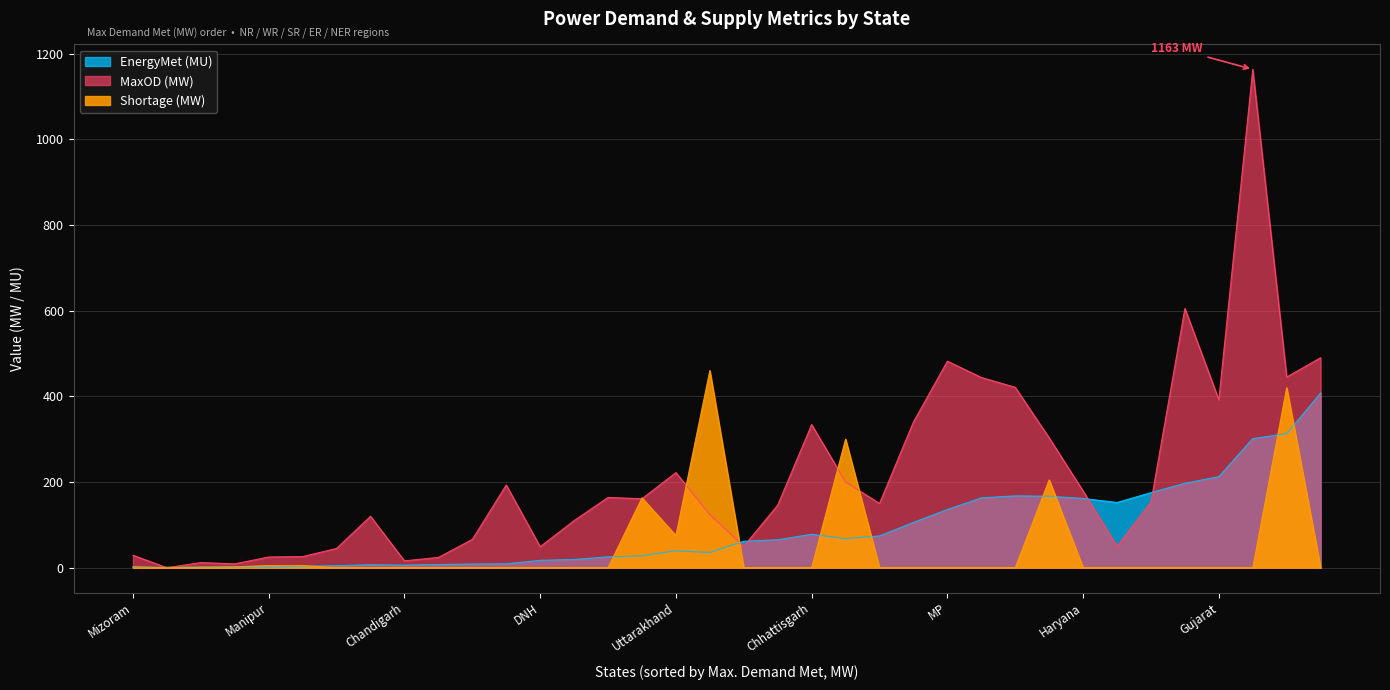

How many distinct data groups are displayed?

3